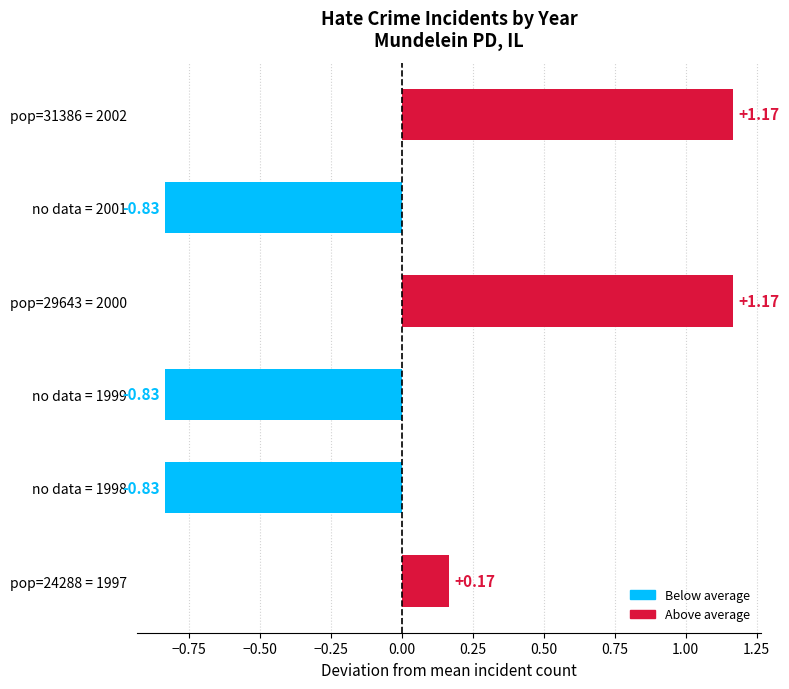

What is the sum of the values at no data = 1999 and pop=24288 = 1997?

-0.7